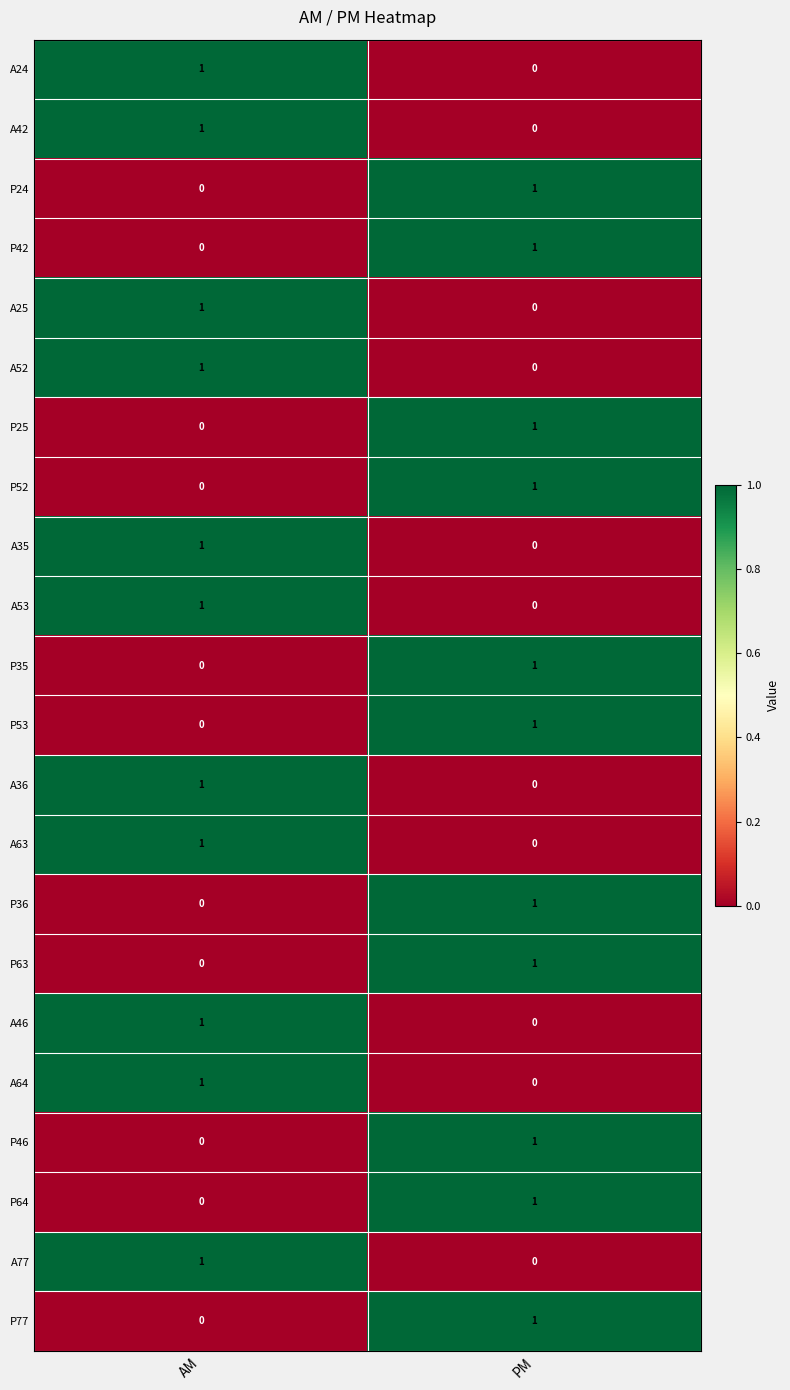

Where is A24 nearest to the value 0?

PM